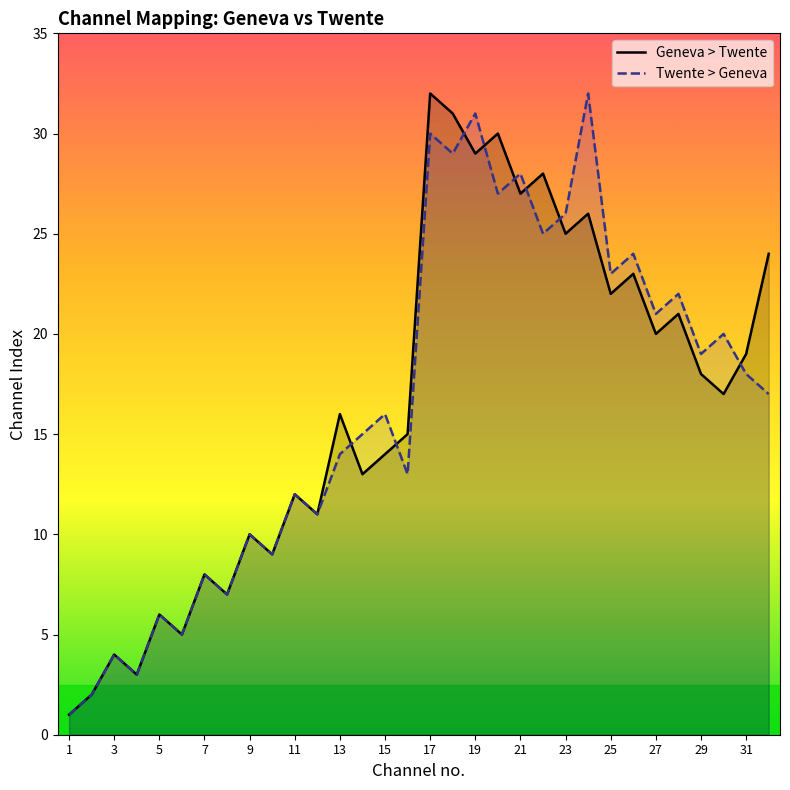

True or false: Twente > Geneva has a value of 30 at 17.

True